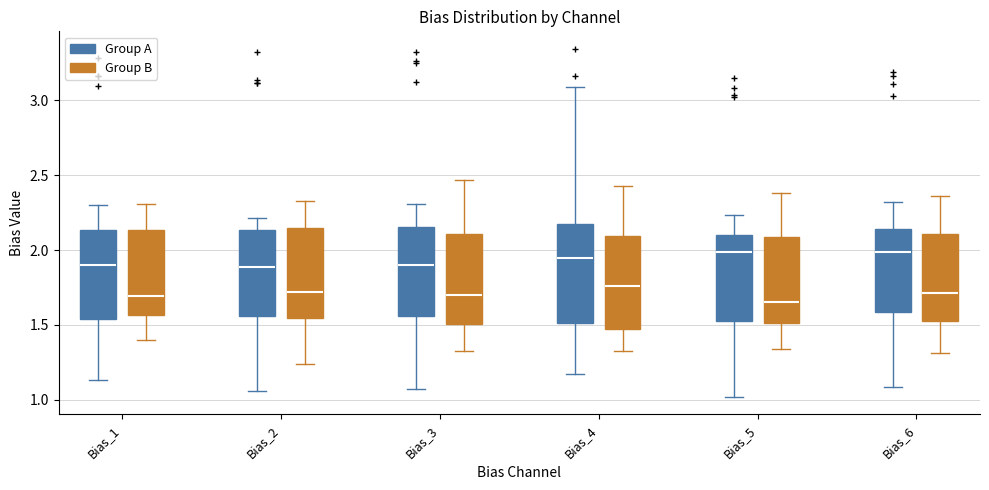

Where is the lower edge of the box for Bias_2 (Group B) on the y-axis? The values are not printed on the chart, so give them approximately, as read against the axis.

1.55